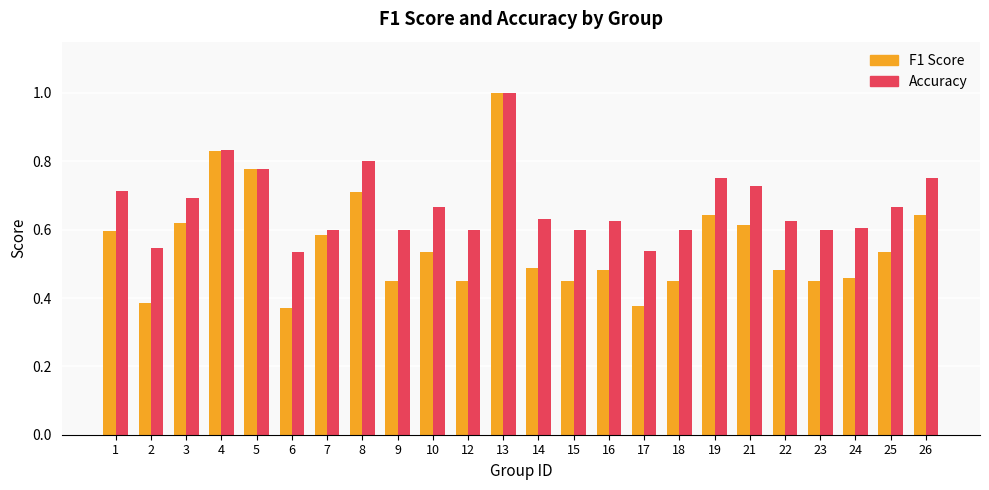

What is the total value across all series at 3?

1.3